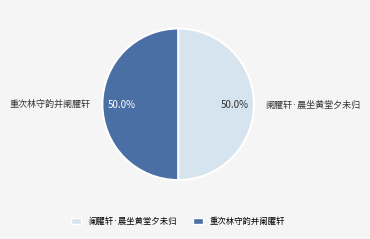

How many slices are in this pie chart?

2